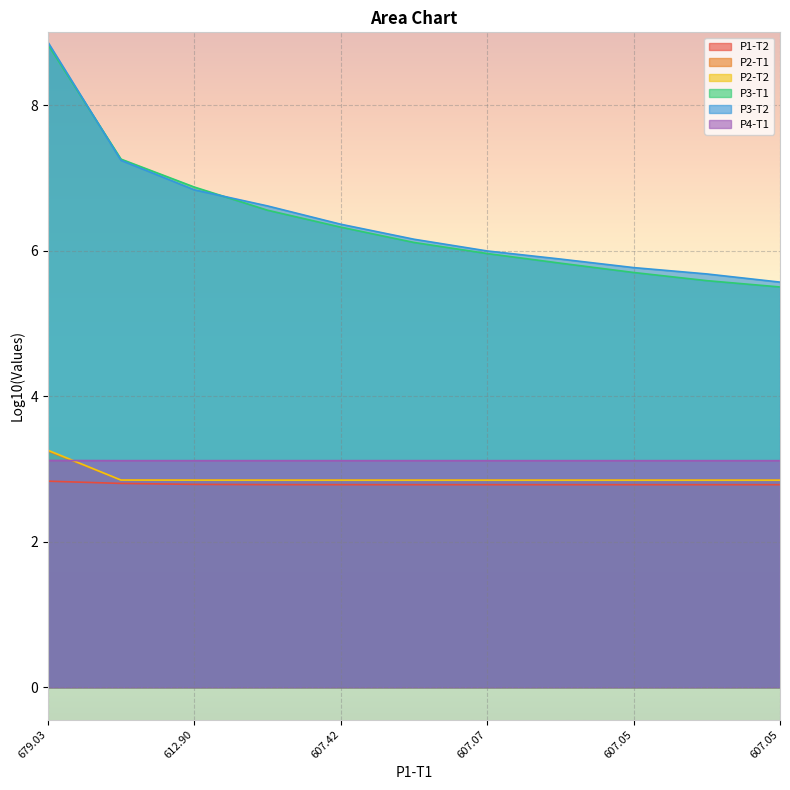

Is it true that P2-T2 equals 1.8 at 608.4995818734263?

False